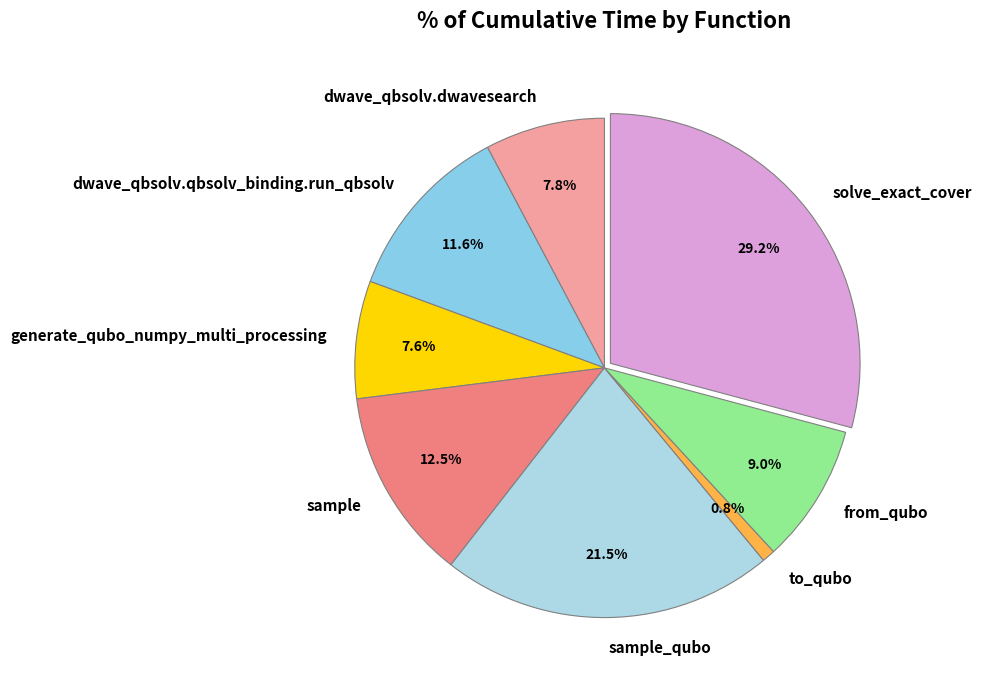

To the nearest percent, what is the combined percentage of dwave_qbsolv.qbsolv_binding.run_qbsolv and from_qubo?

21%